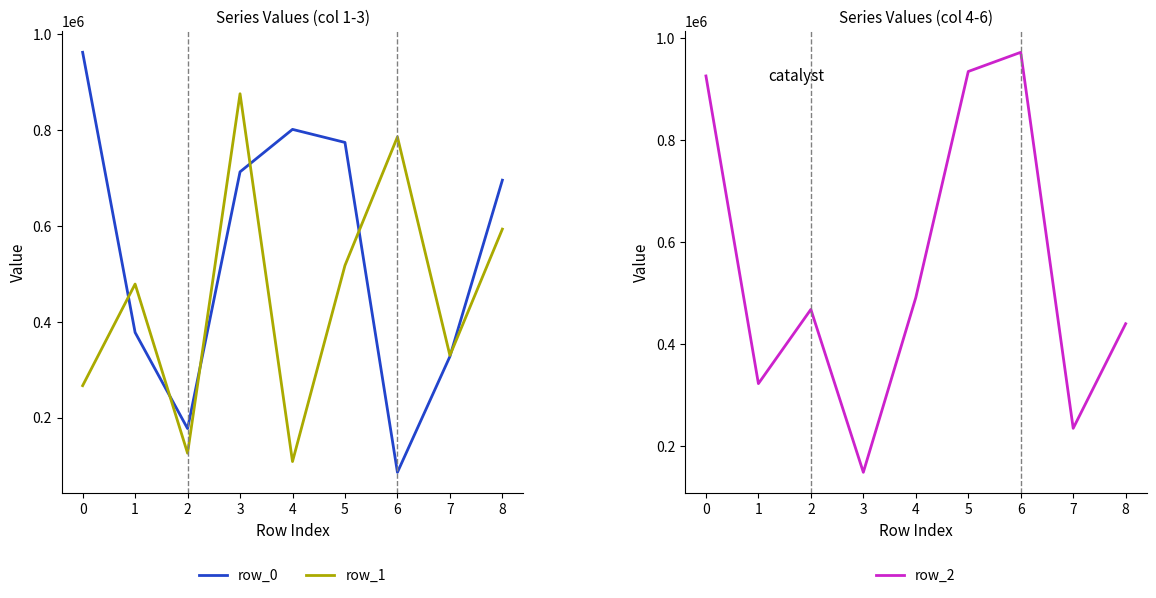

The value of row_1 at 5 is 518034. True or false?

True